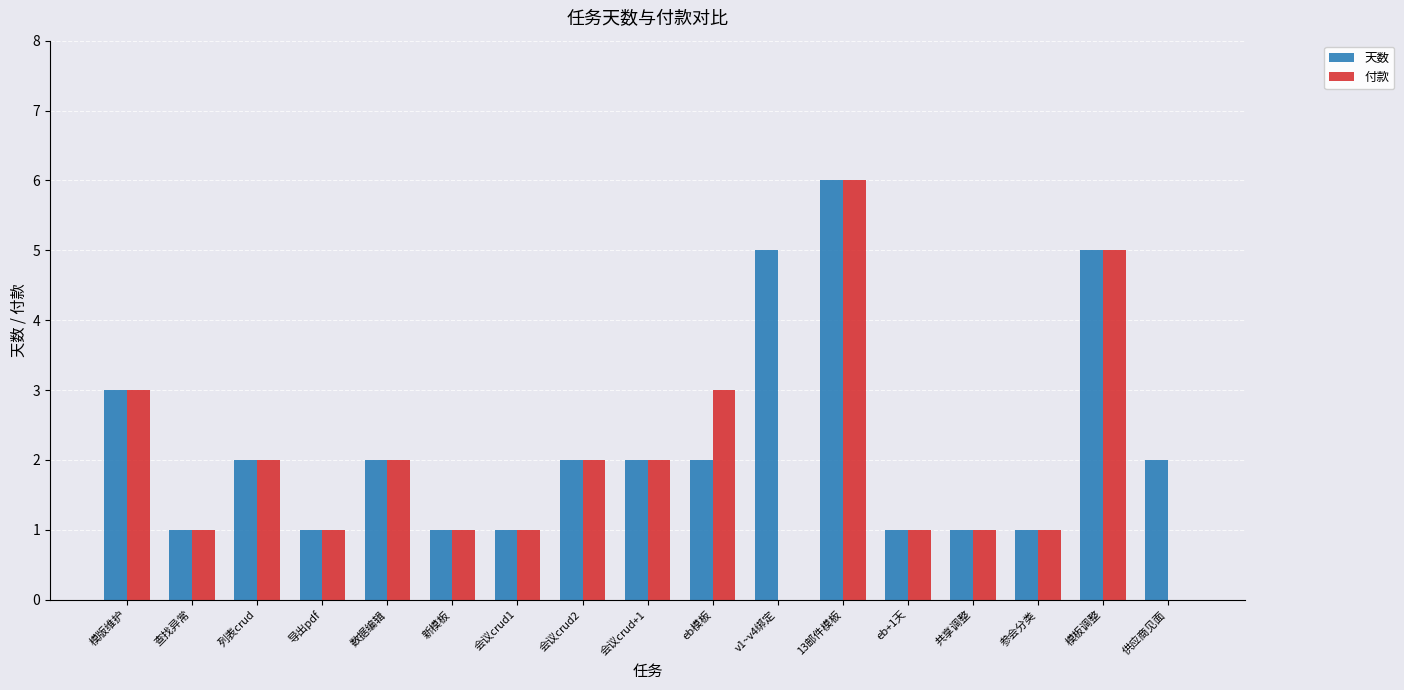

Is the value of 付款 at v1~v4绑定 greater than the value of 天数 at 13邮件模板?

No